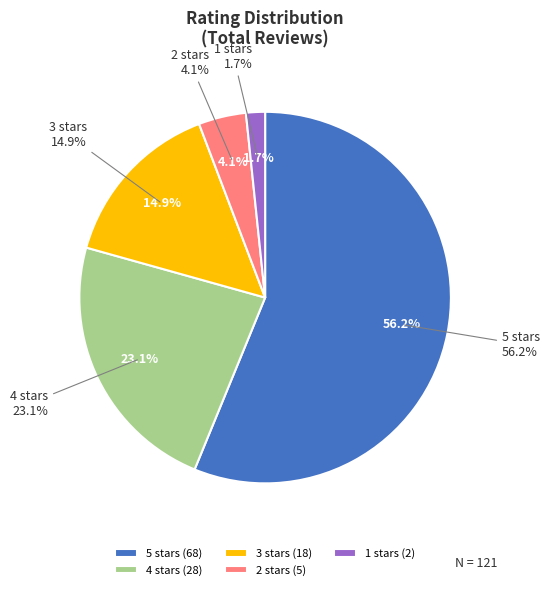

What is the change in value from 5 stars to 3 stars?

-50